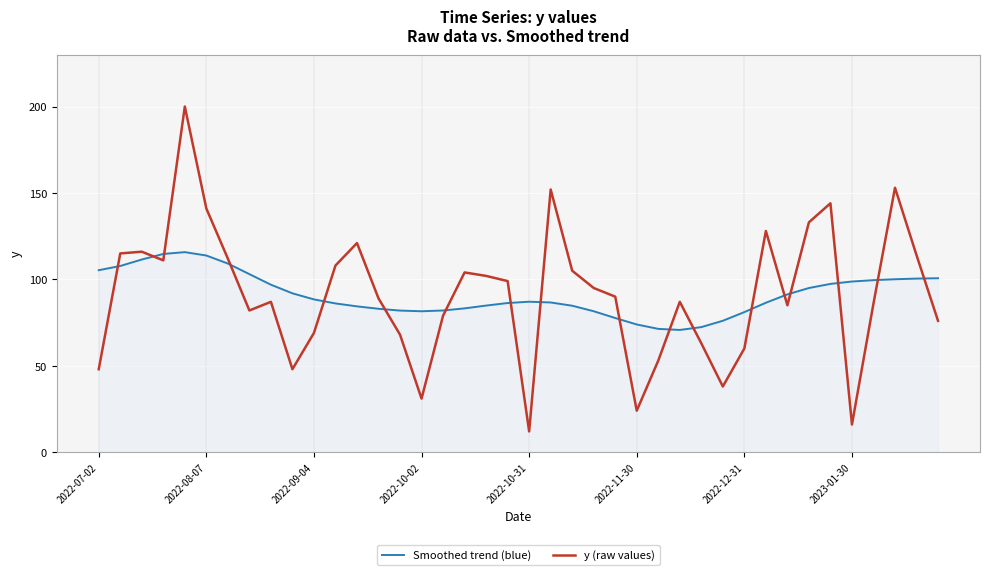

What are all the series names shown in the legend?

Smoothed trend (blue), y (raw values)